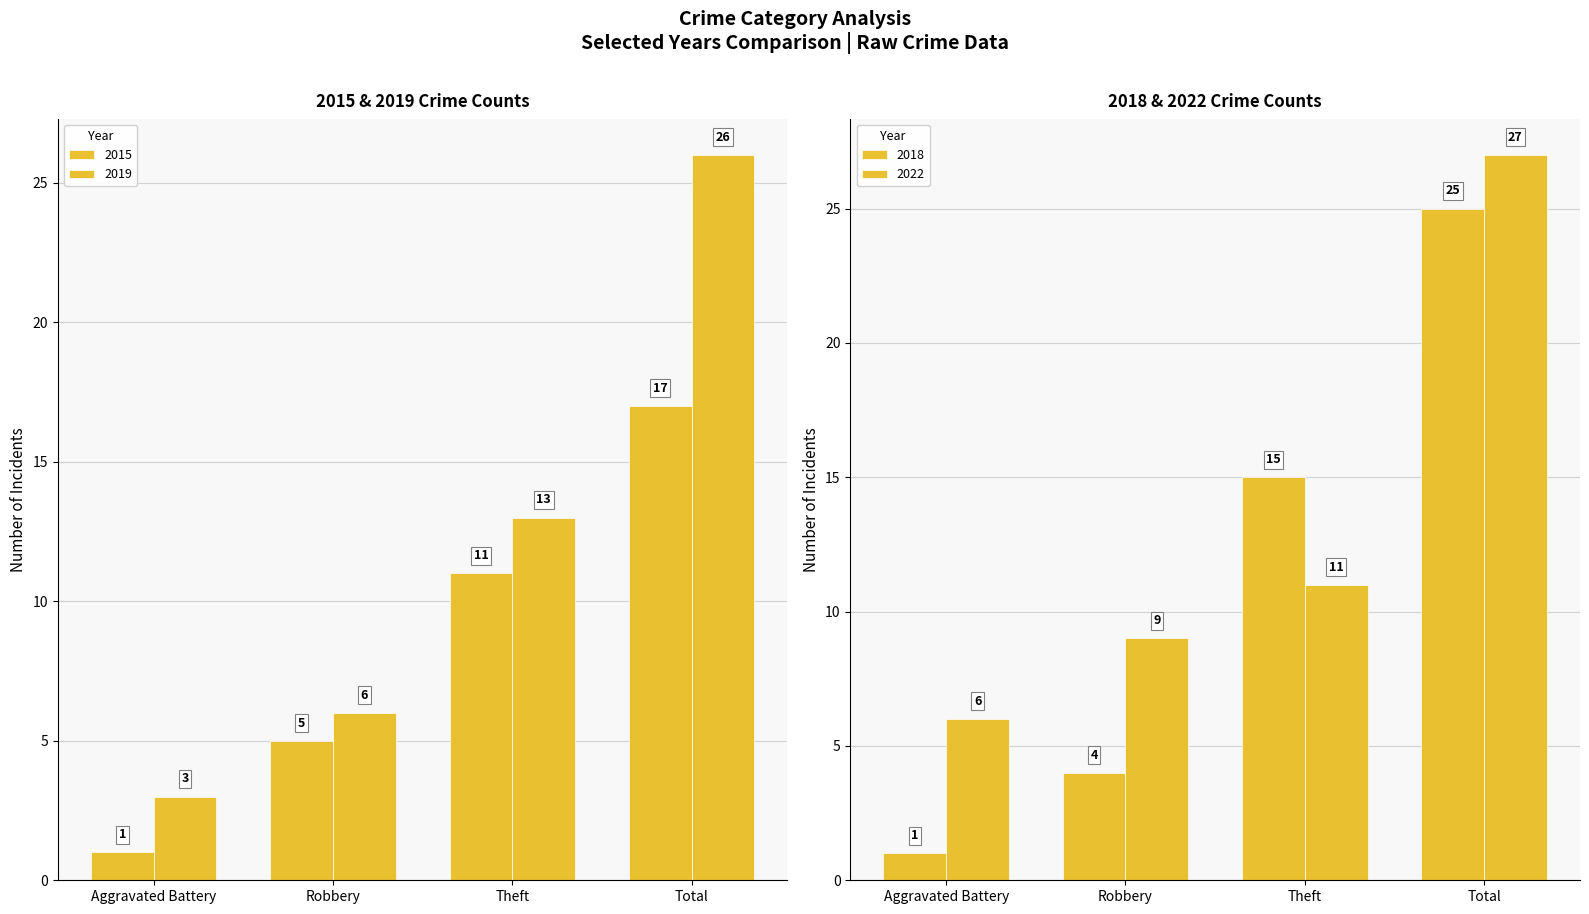

What is the average value of the 2018 series?

11